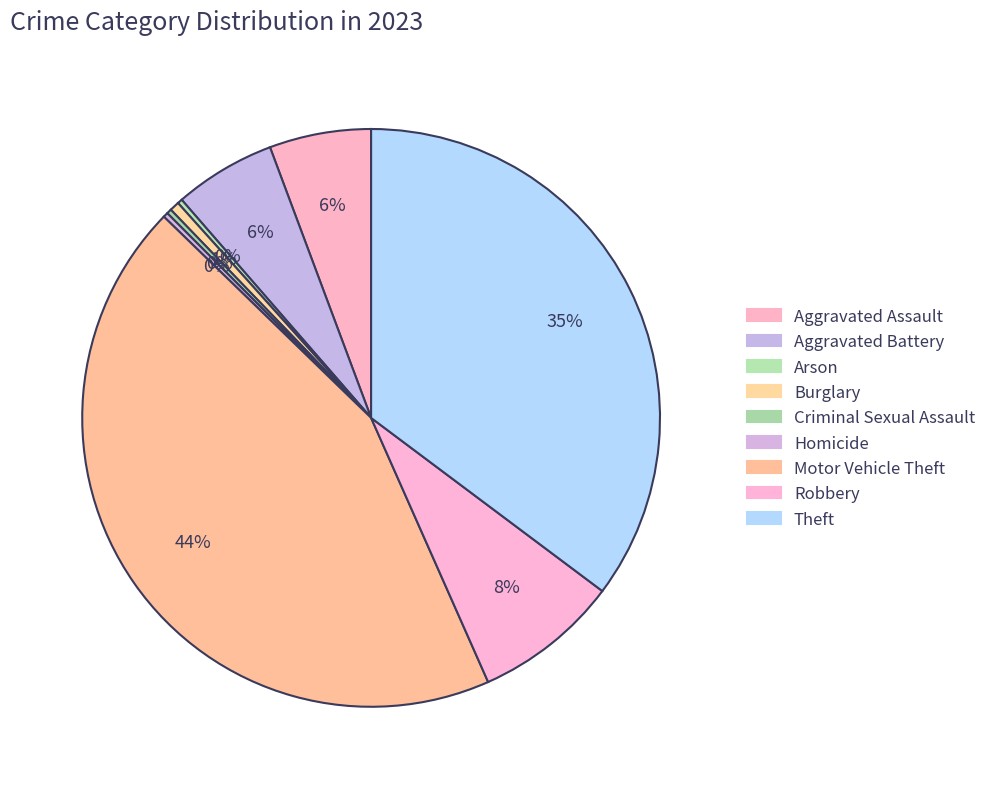

Count the number of slices in the pie.

9